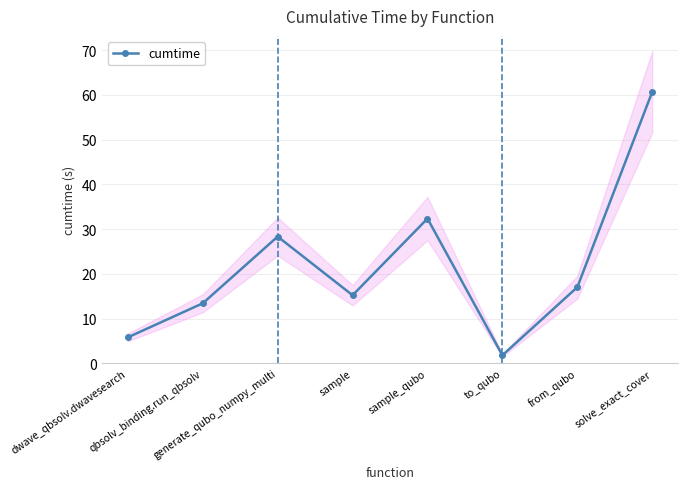

The value at sample_qubo is 32.3. True or false?

True